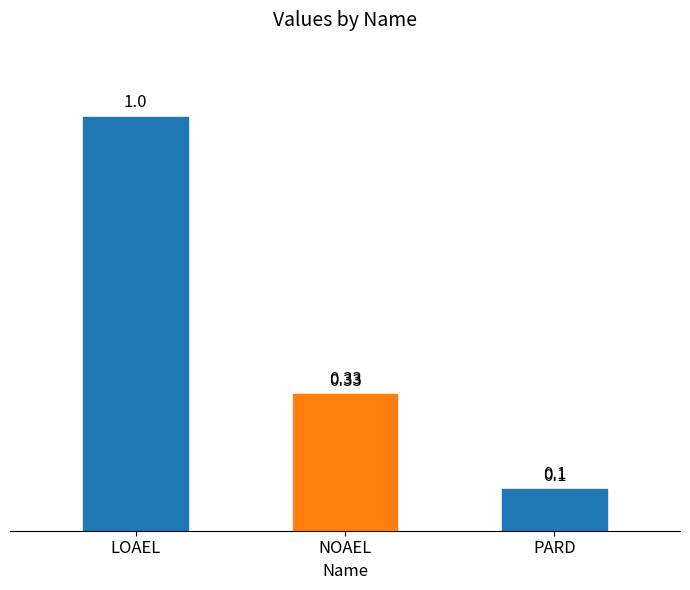

What position from the right is NOAEL?

2